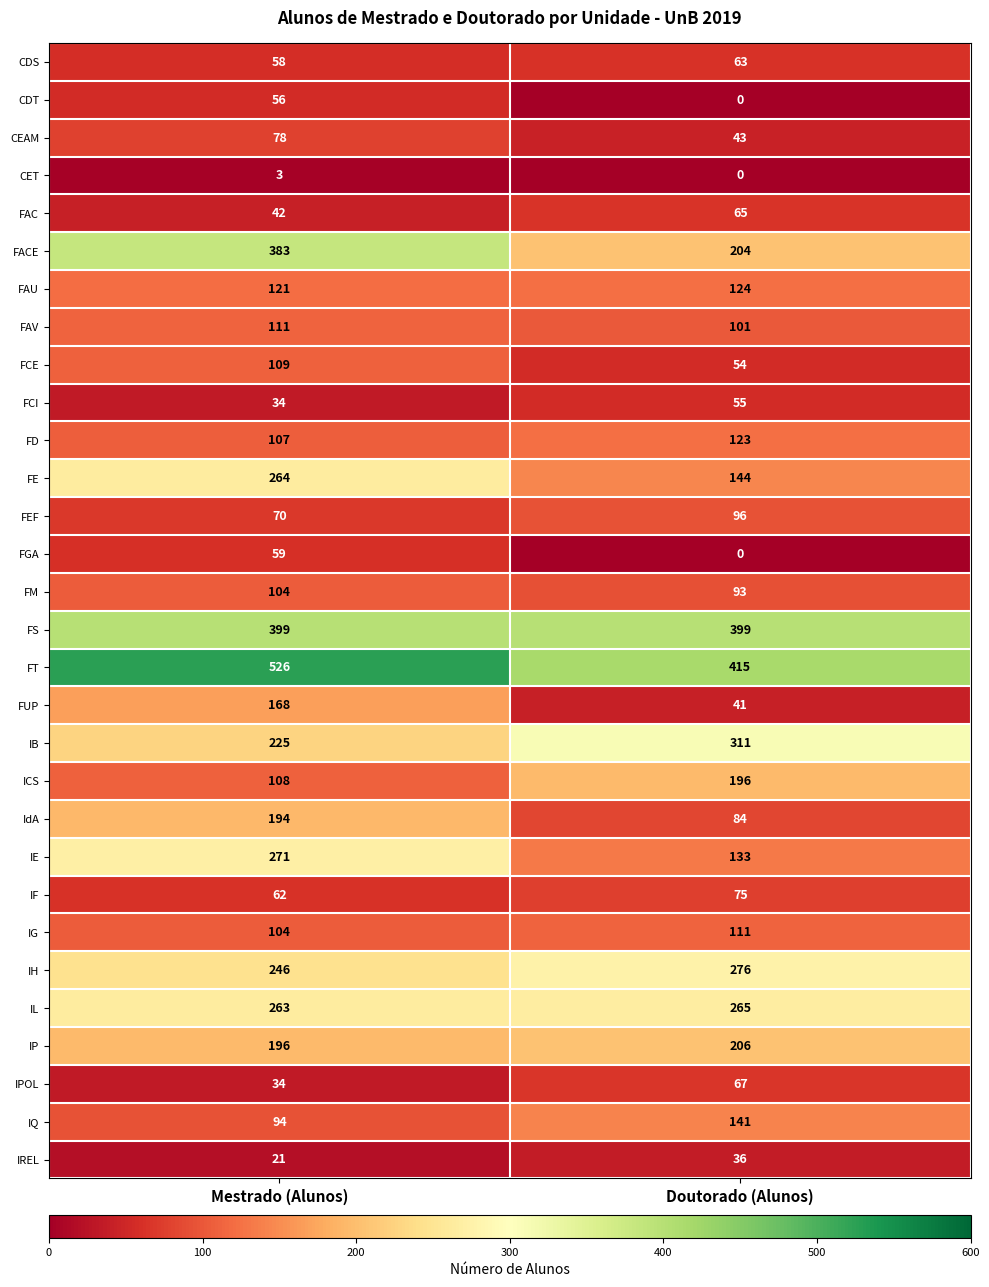

Which category has the lowest value across all series?

Doutorado (Alunos)